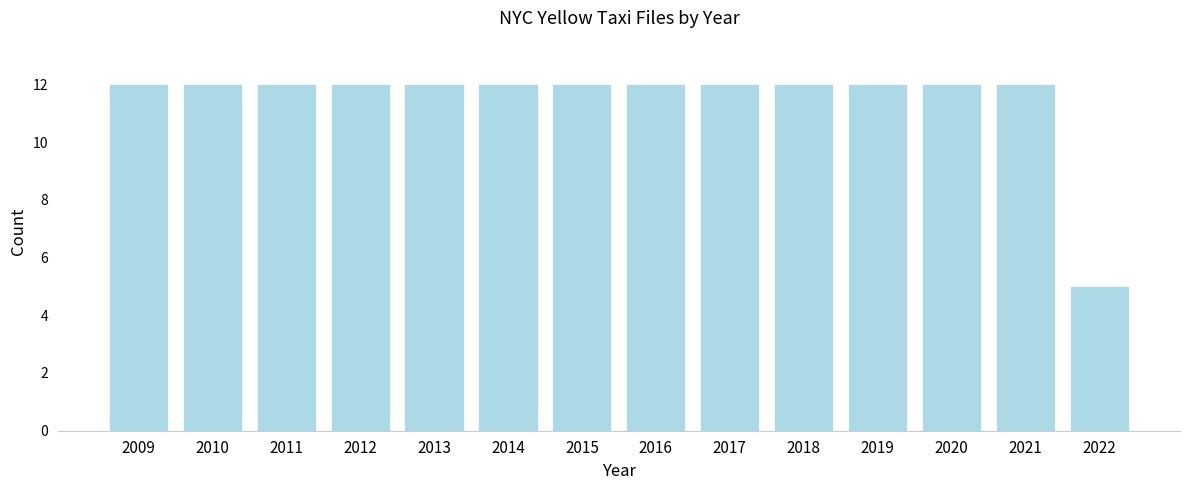

Reading left to right, transcribe all the data shown in this chart.

2009=12	2010=12	2011=12	2012=12	2013=12	2014=12	2015=12	2016=12	2017=12	2018=12	2019=12	2020=12	2021=12	2022=5